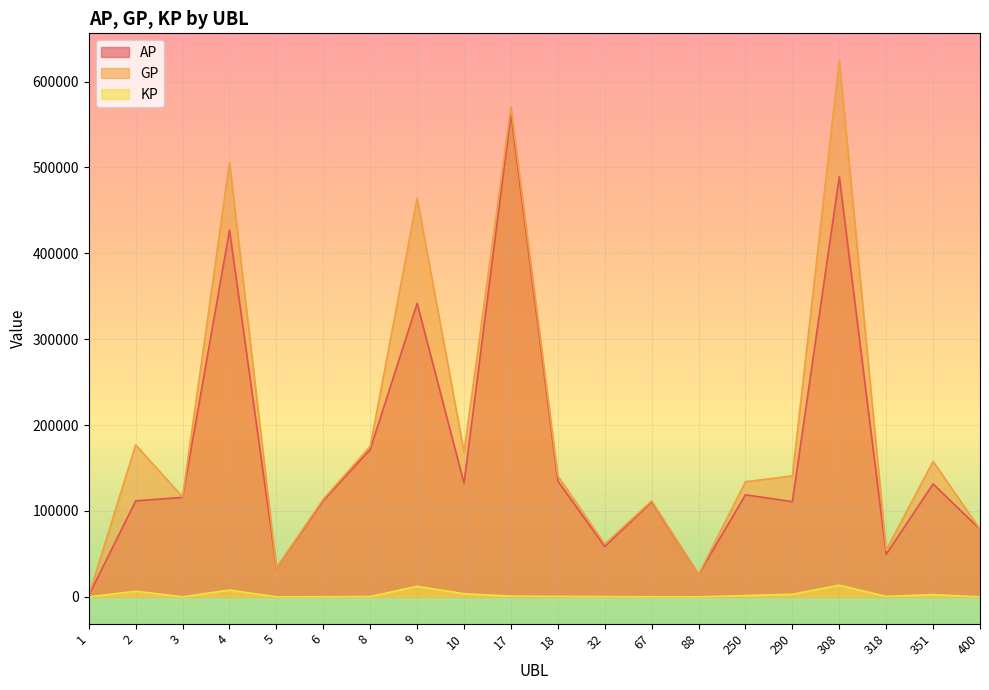

What is the maximum value shown in the chart?

624943.0